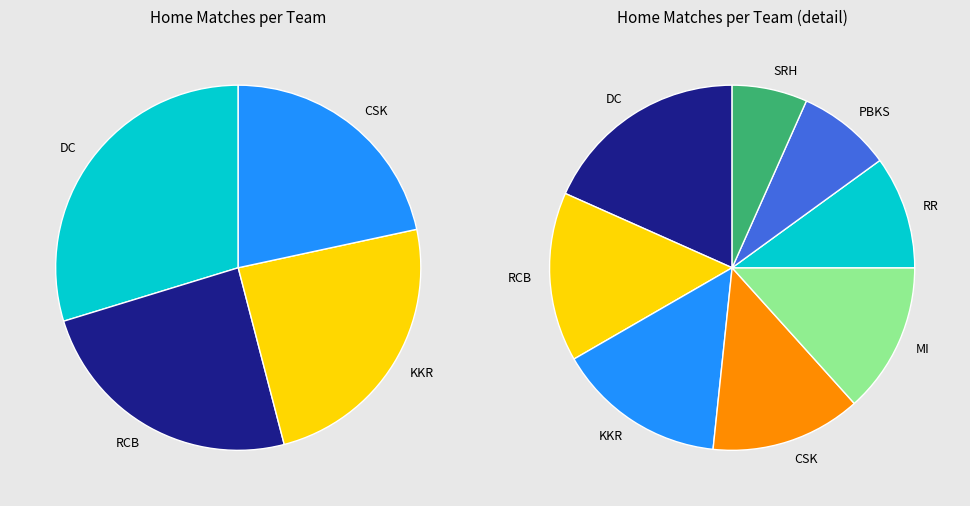

How many segments does this pie chart have?

8